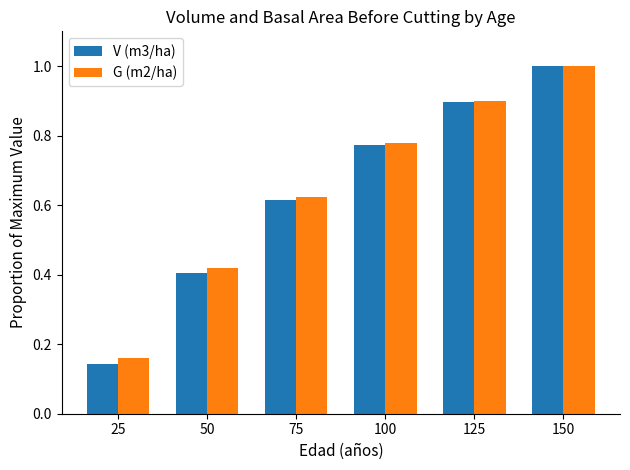

Rank the categories by V (m3/ha) value from lowest to highest.

25, 50, 75, 100, 125, 150